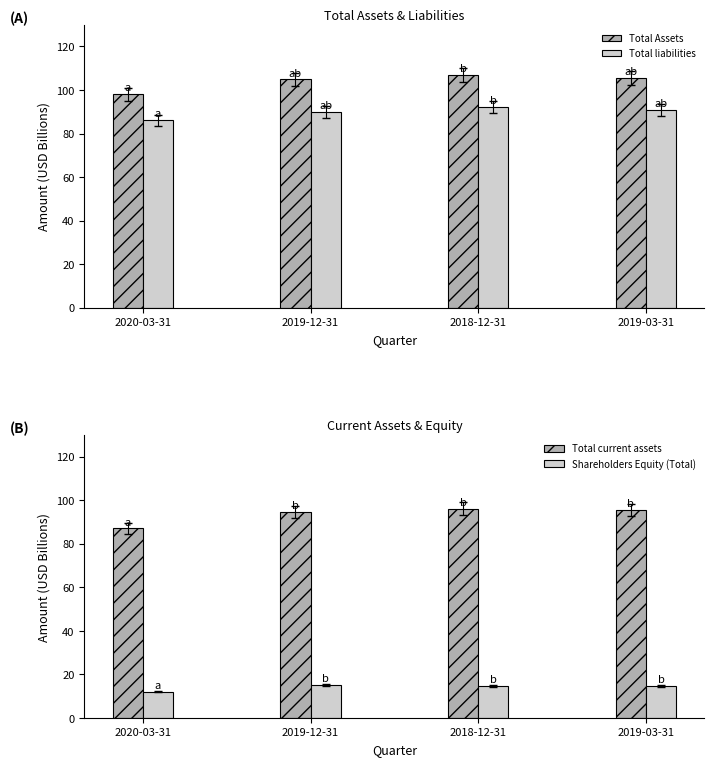

Rank the series at 2019-12-31 from lowest to highest value.

Shareholders Equity (Total), Total liabilities, Total current assets, Total Assets